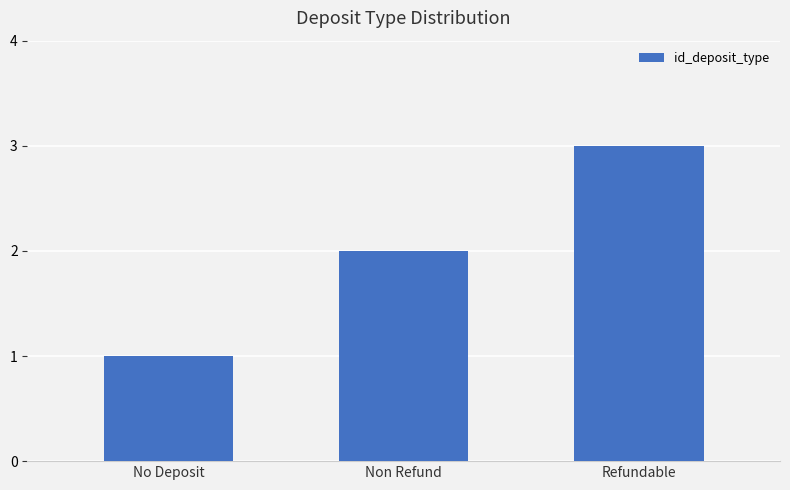

At which category does the chart reach its peak across all series?

Refundable